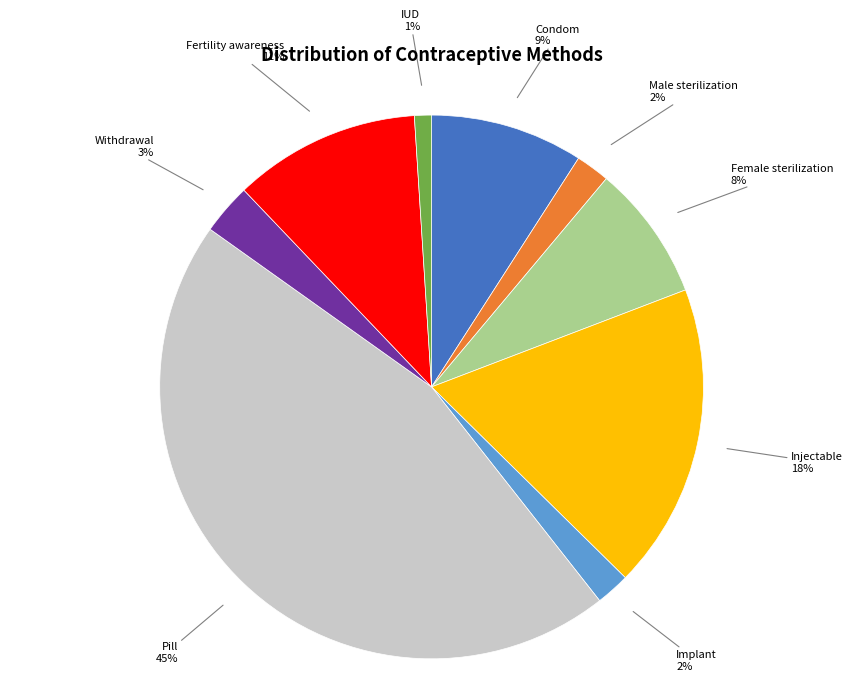

Is there a majority slice in this chart?

No